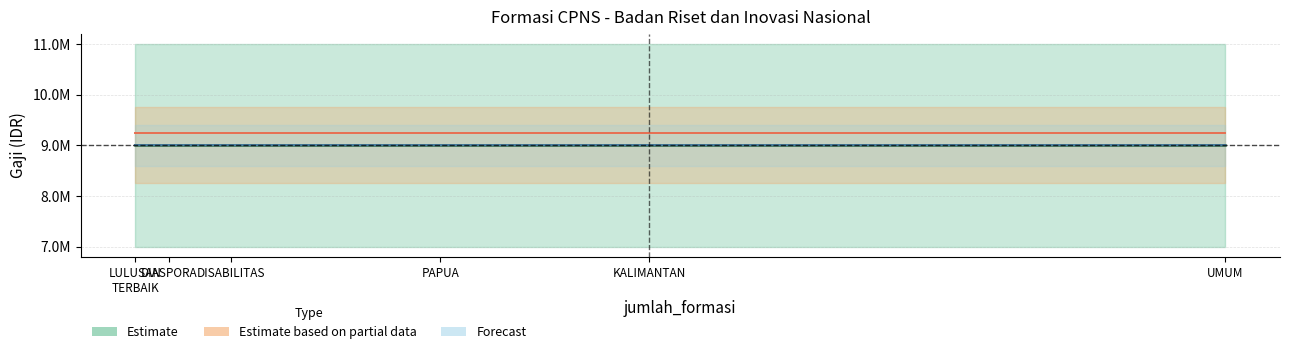

What is the label of the 4th point from the right?

DISABILITAS